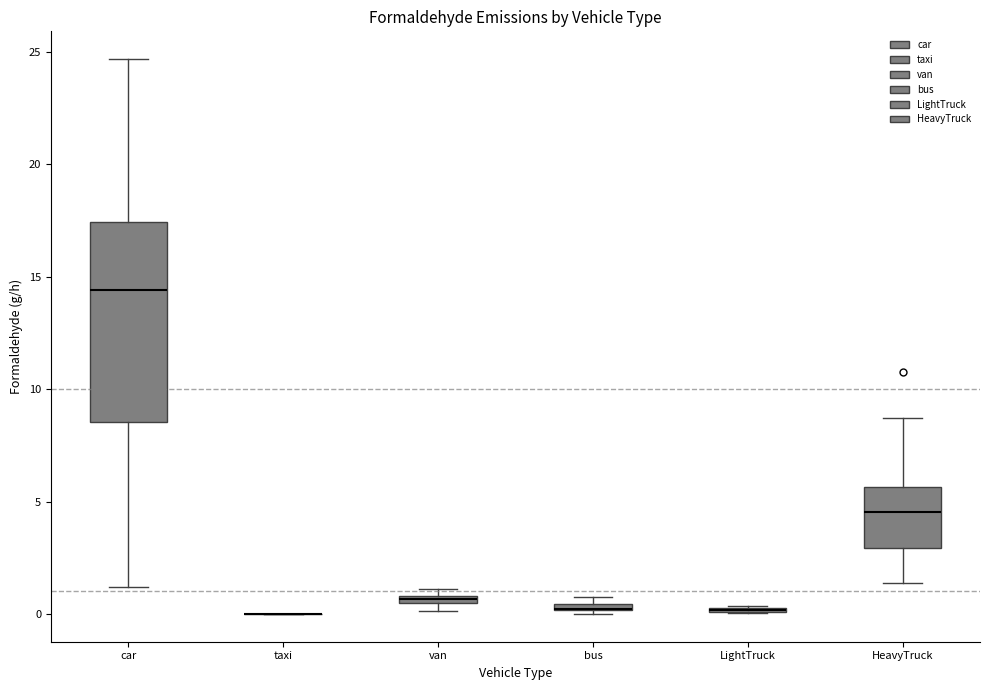

Where is the lower edge of the box for LightTruck on the y-axis? The values are not printed on the chart, so give them approximately, as read against the axis.

0.0